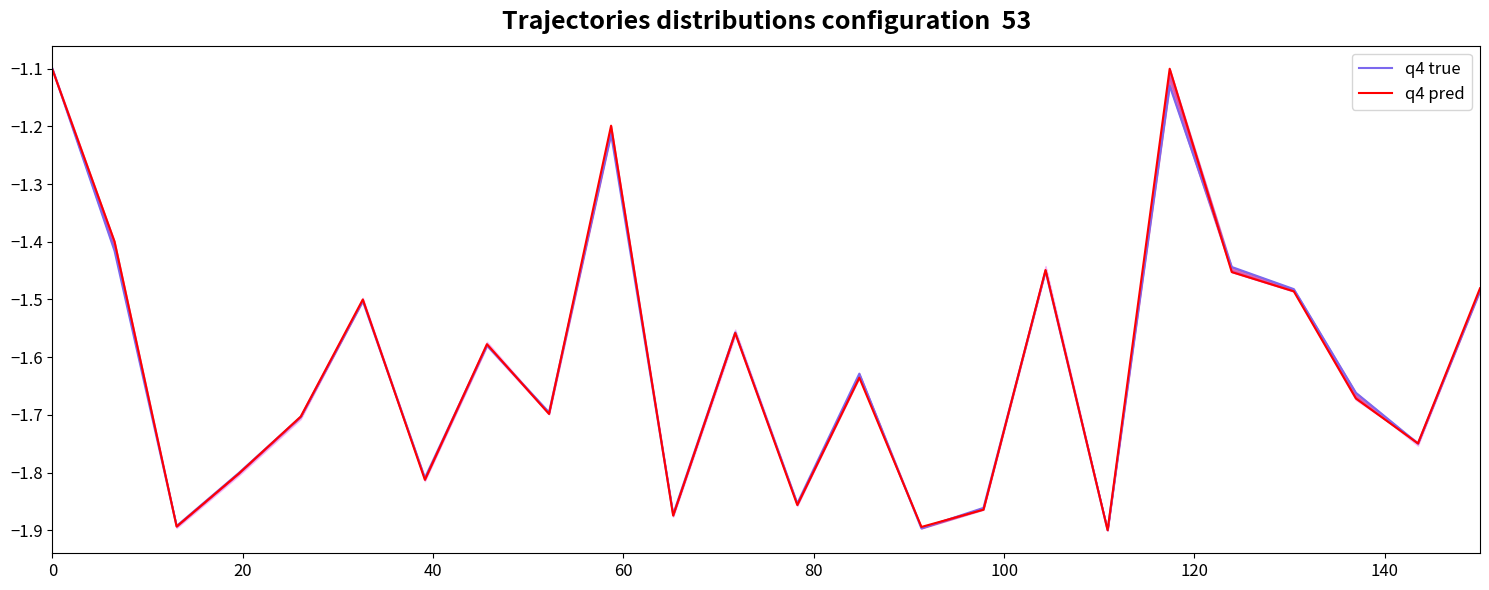

Rank the series by their maximum value, from highest to lowest.

q4 true, q4 pred